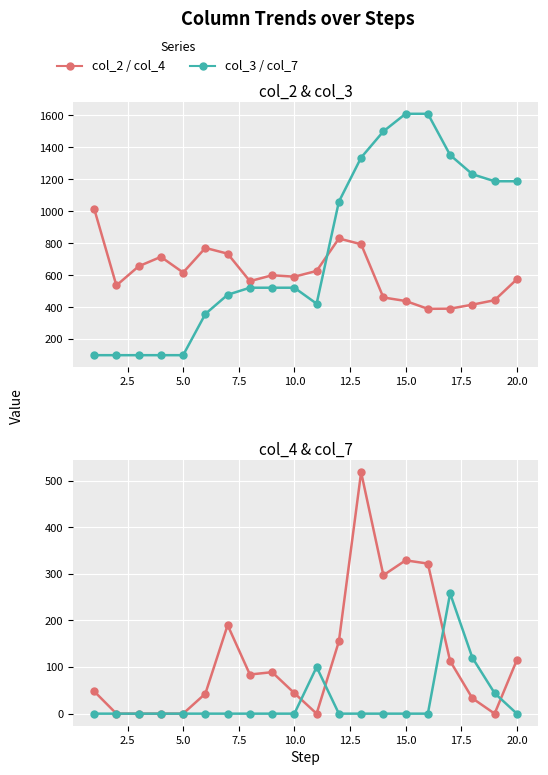

How many data points in col_4 are above 84?

9